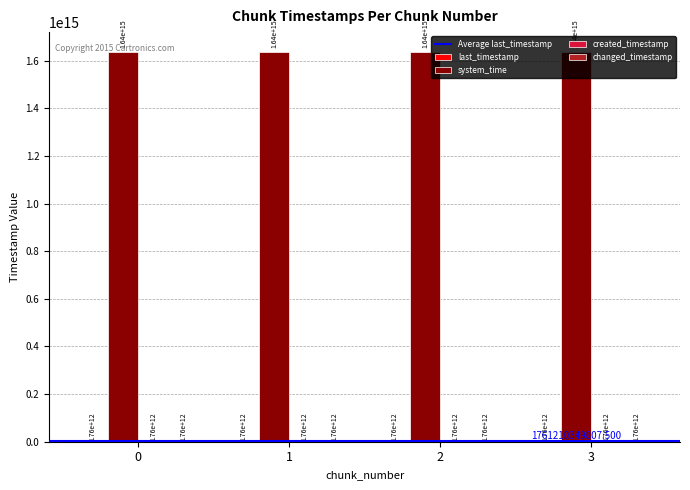

Which series has the largest total across all categories?

system_time